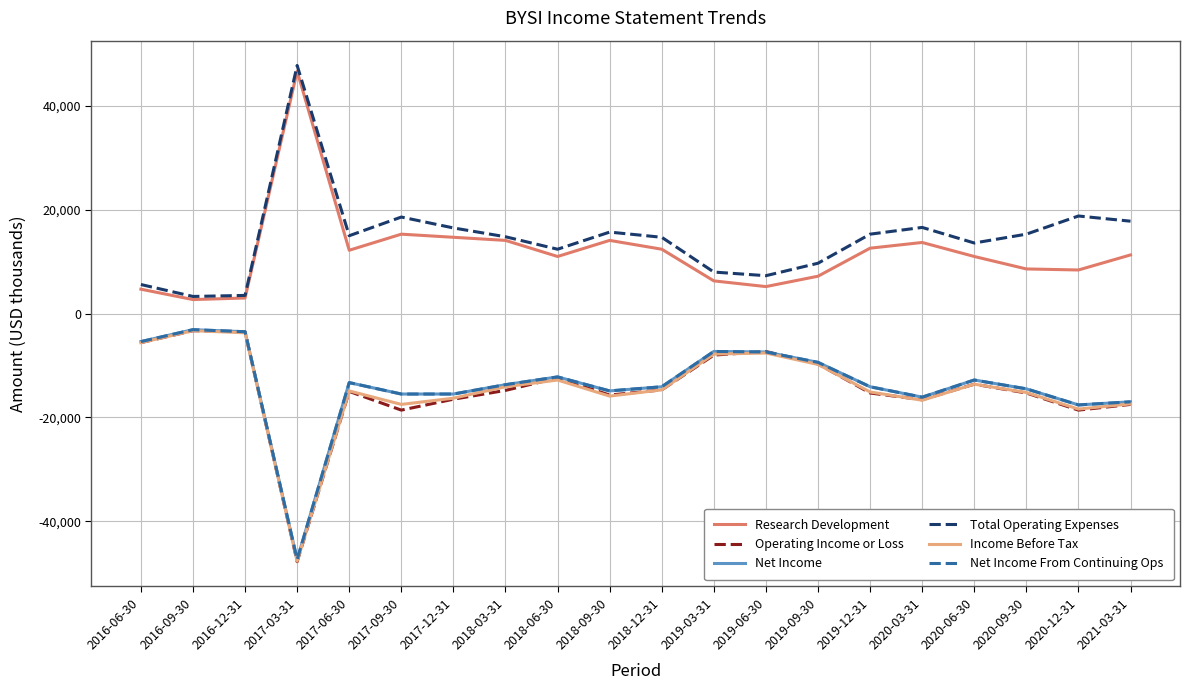

Rank the series at 2017-12-31 from lowest to highest value.

Operating Income or Loss, Income Before Tax, Net Income, Net Income From Continuing Ops, Research Development, Total Operating Expenses